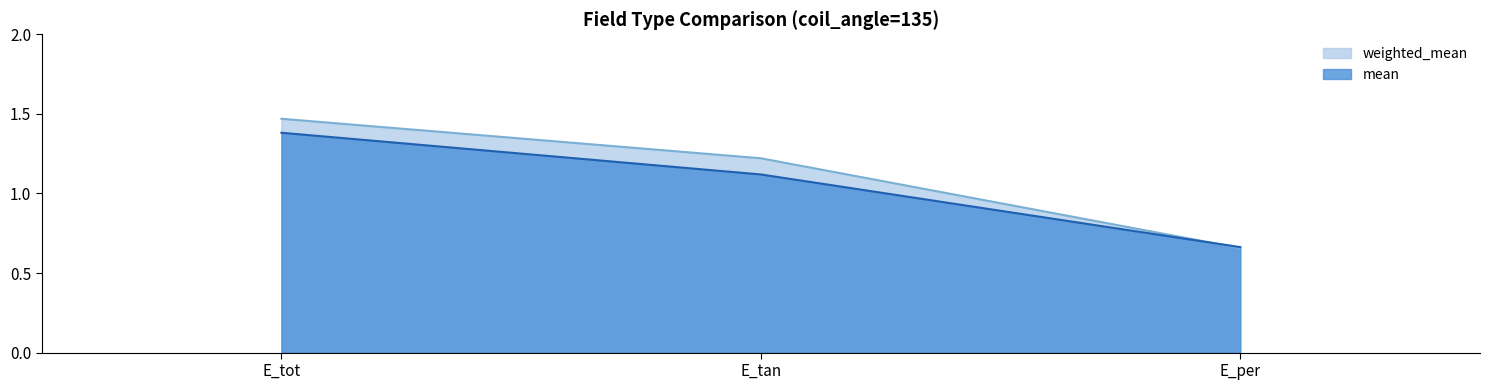

True or false: weighted_mean has a value of 0.5 at E_tan.

False